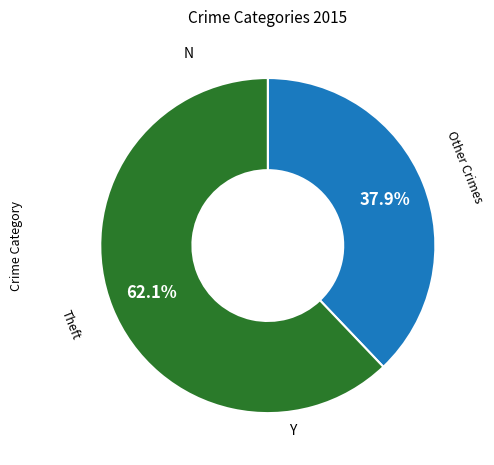

Is there a majority slice in this chart?

Yes